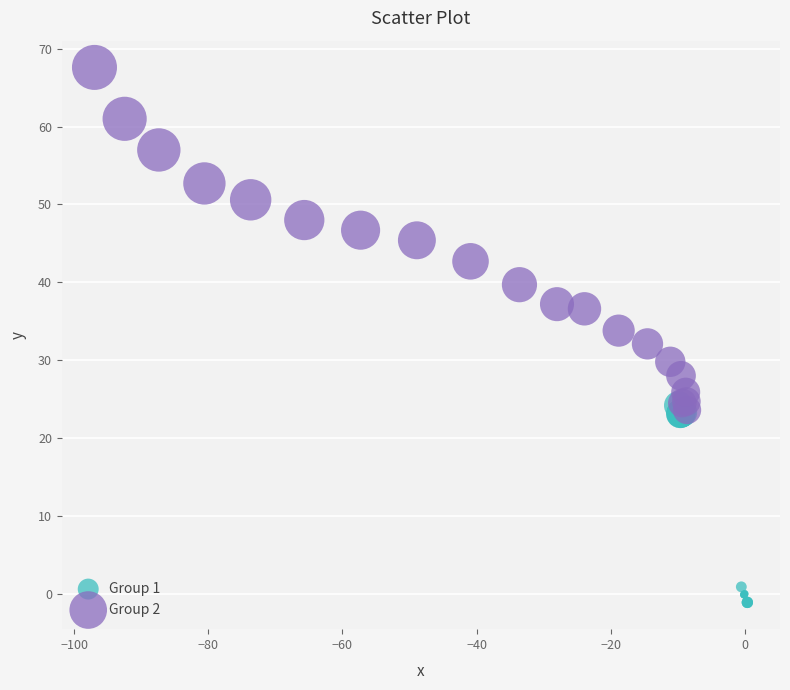

Which series contains the highest Y value?

Group 2